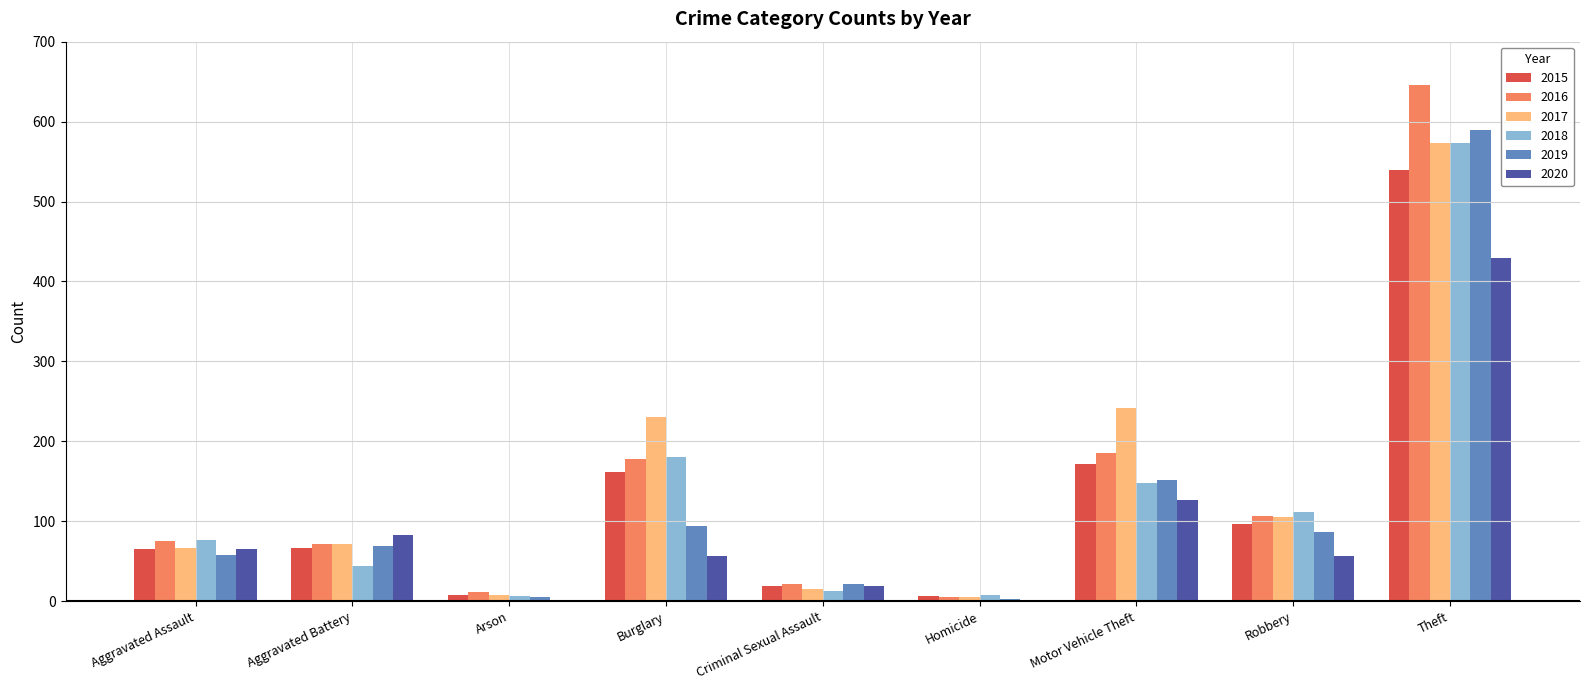

Read the 2017 value at Burglary.

231